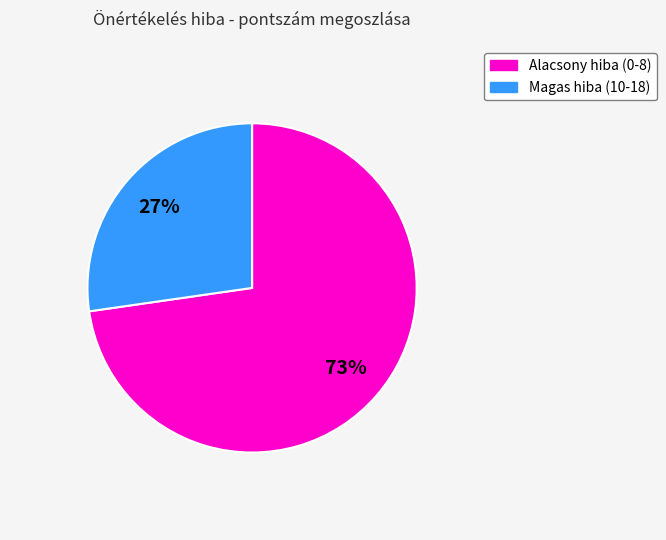

Is there a majority slice in this chart?

Yes